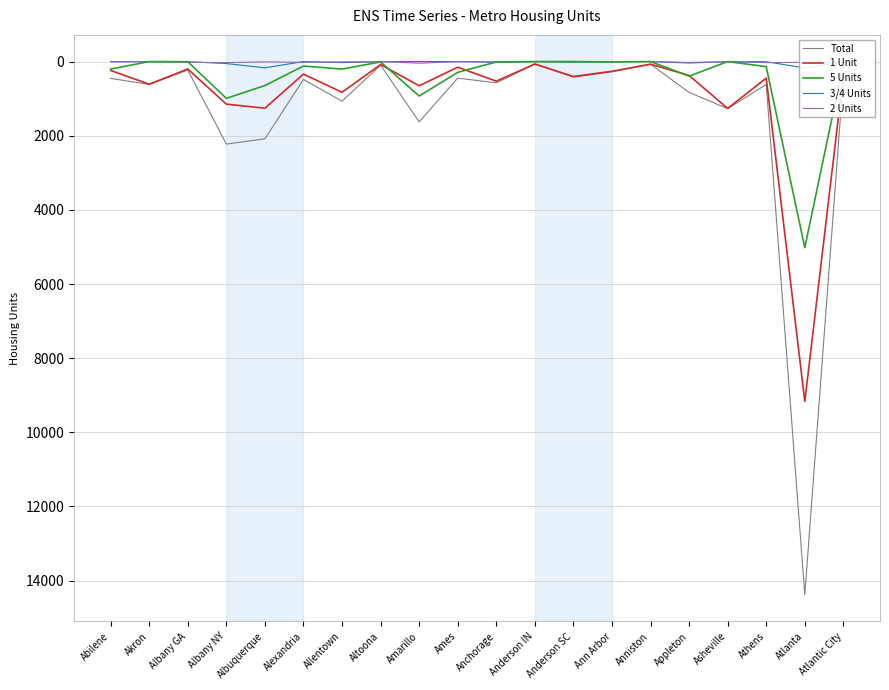

At how many categories does at least one series exceed 7695?

1